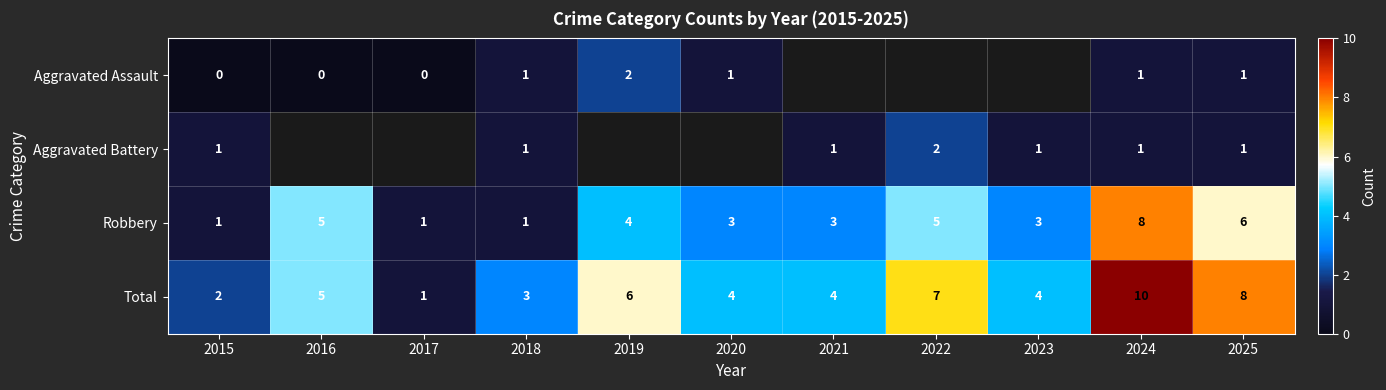

How many values in the Total series are below 4?

3